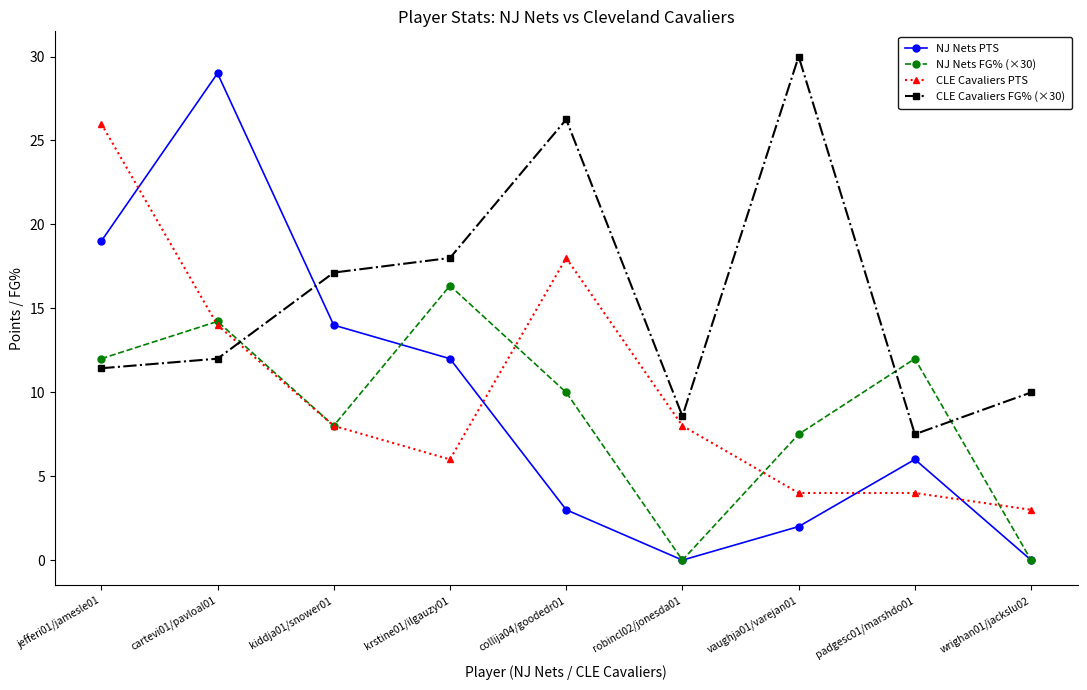

What is the highest value of the CLE Cavaliers PTS series?

26.0